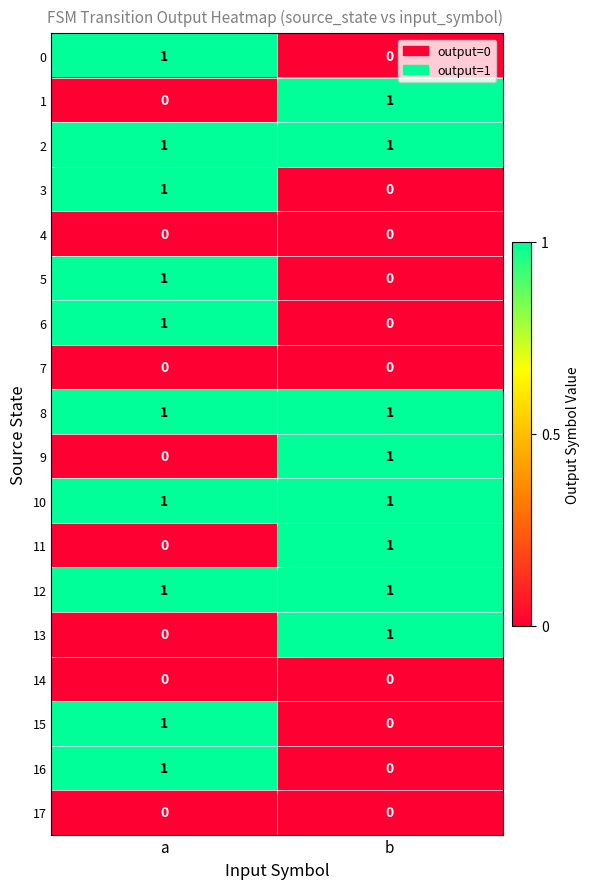

Where is 3 nearest to the value 0?

b